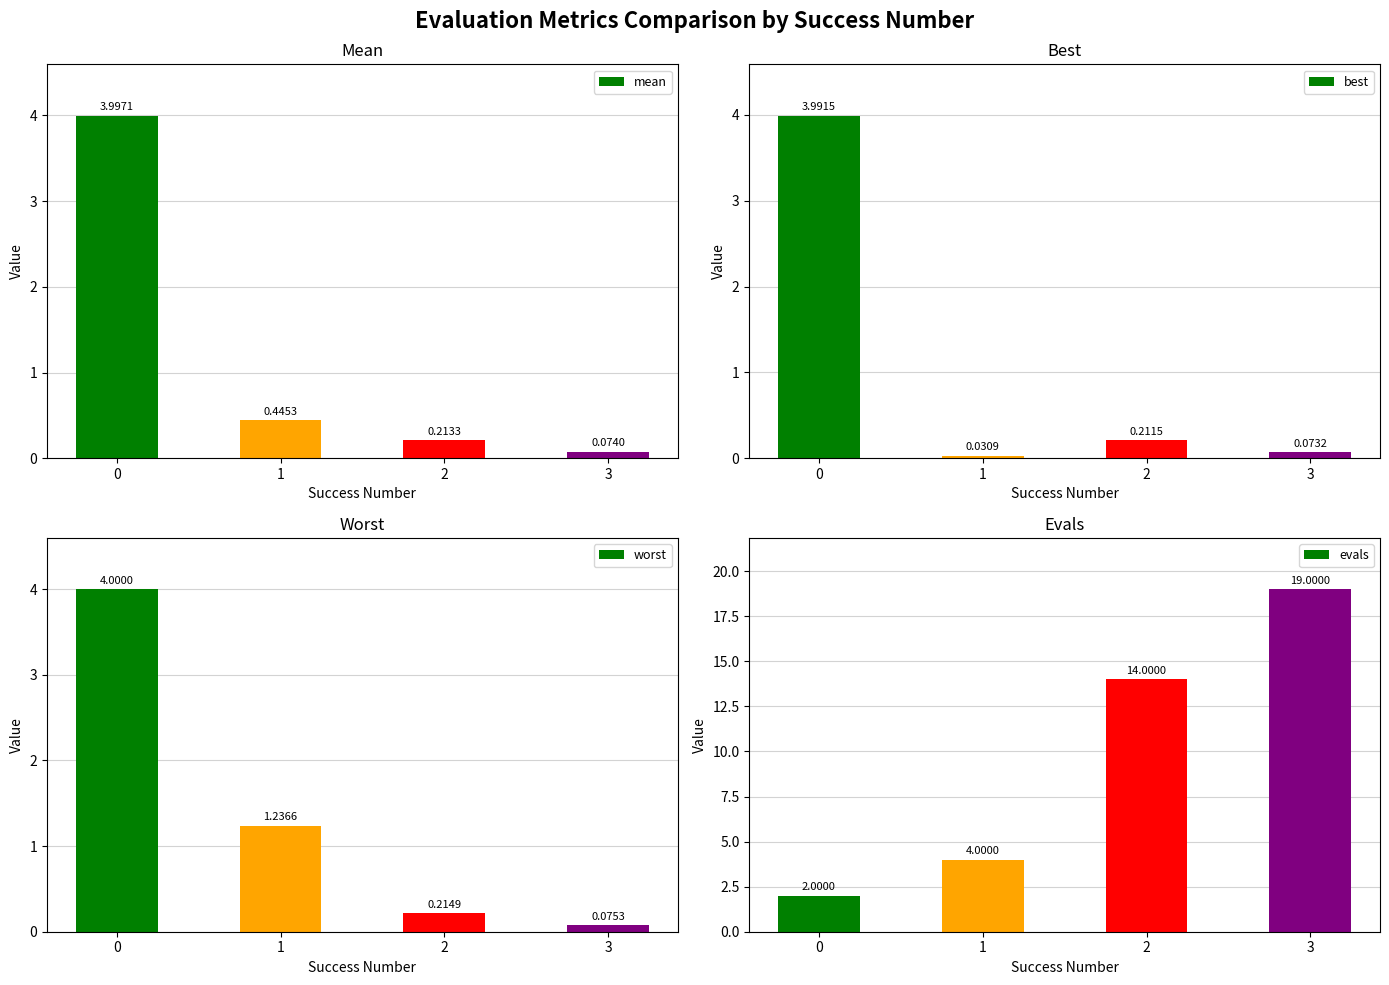

Rank the series by their maximum value, from lowest to highest.

best, mean, worst, evals